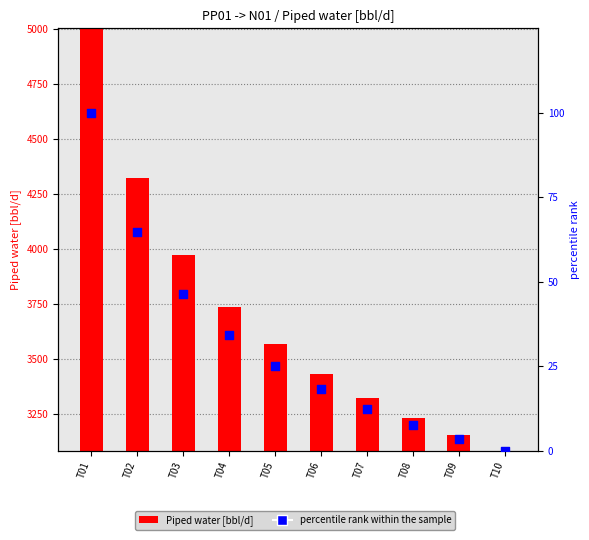

At which category is the sum across all series the highest?

T01